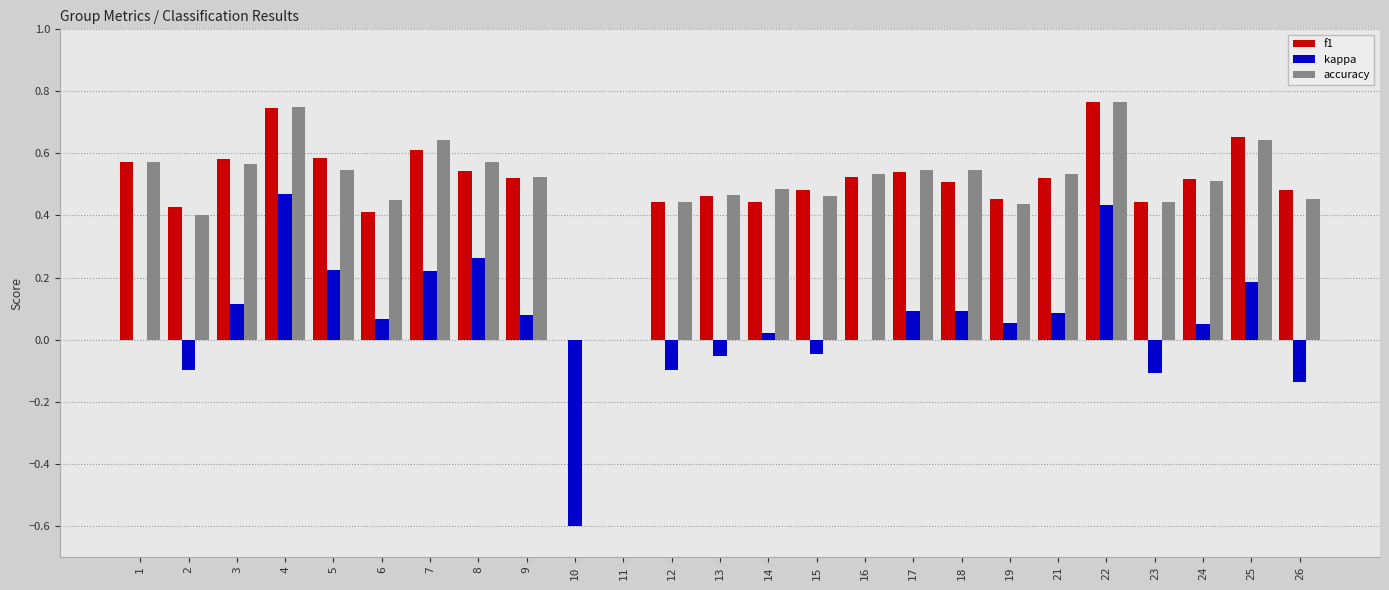

The value of kappa at 23 is -0.1. True or false?

True